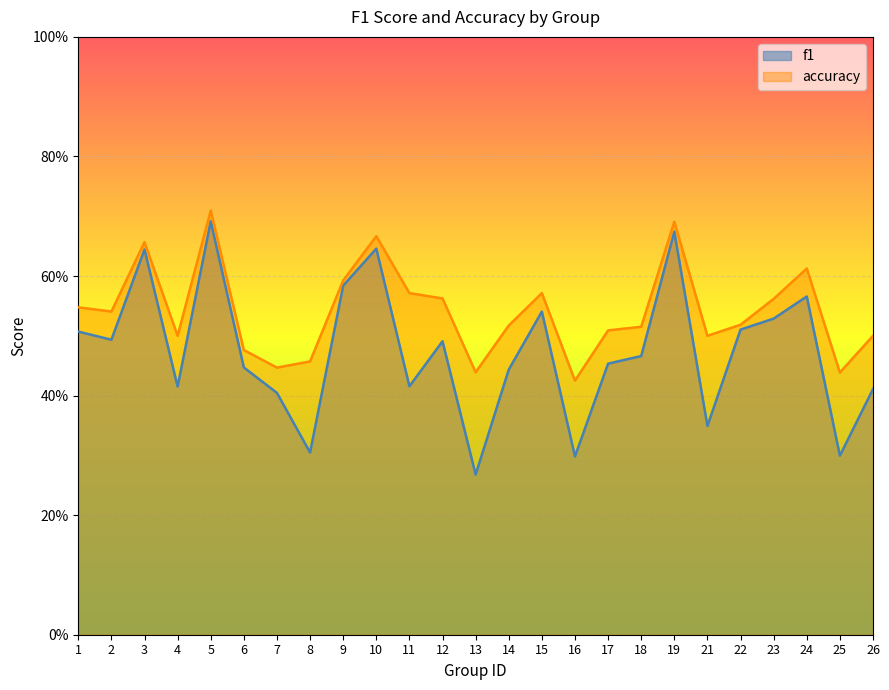

The f1 series shows 0.6 at 10. True or false?

True